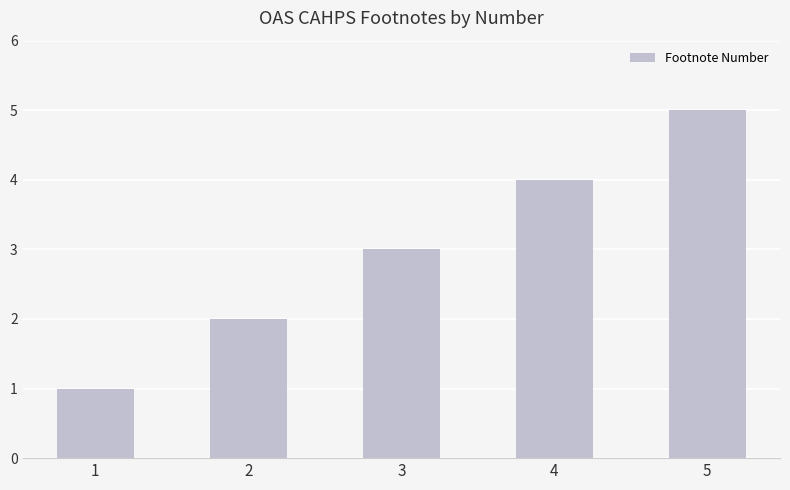

How many bars are there in total?

5